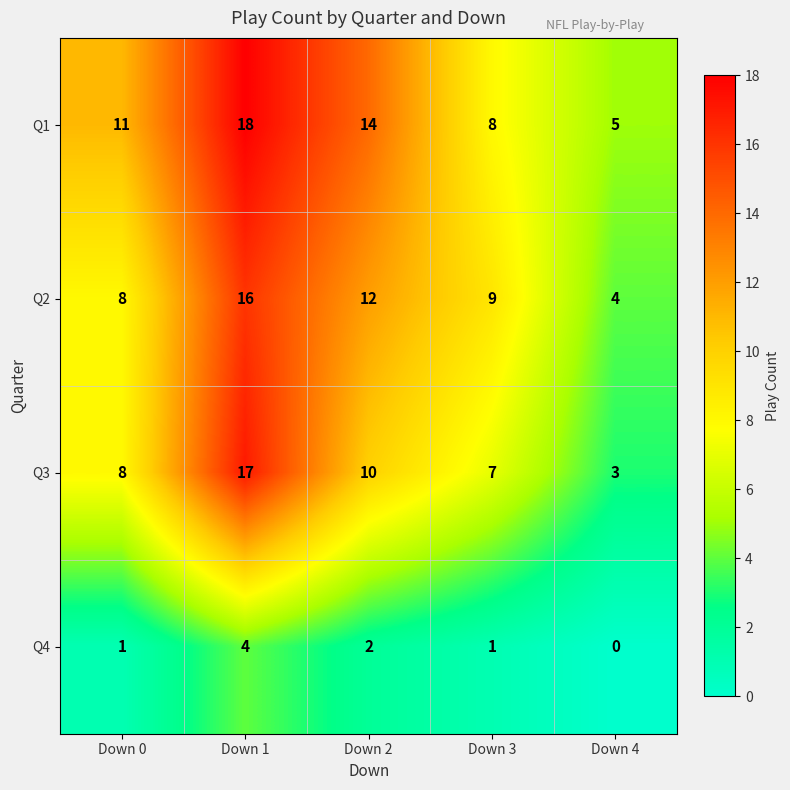

List the series in order of their peak value, lowest first.

Q4, Q2, Q3, Q1